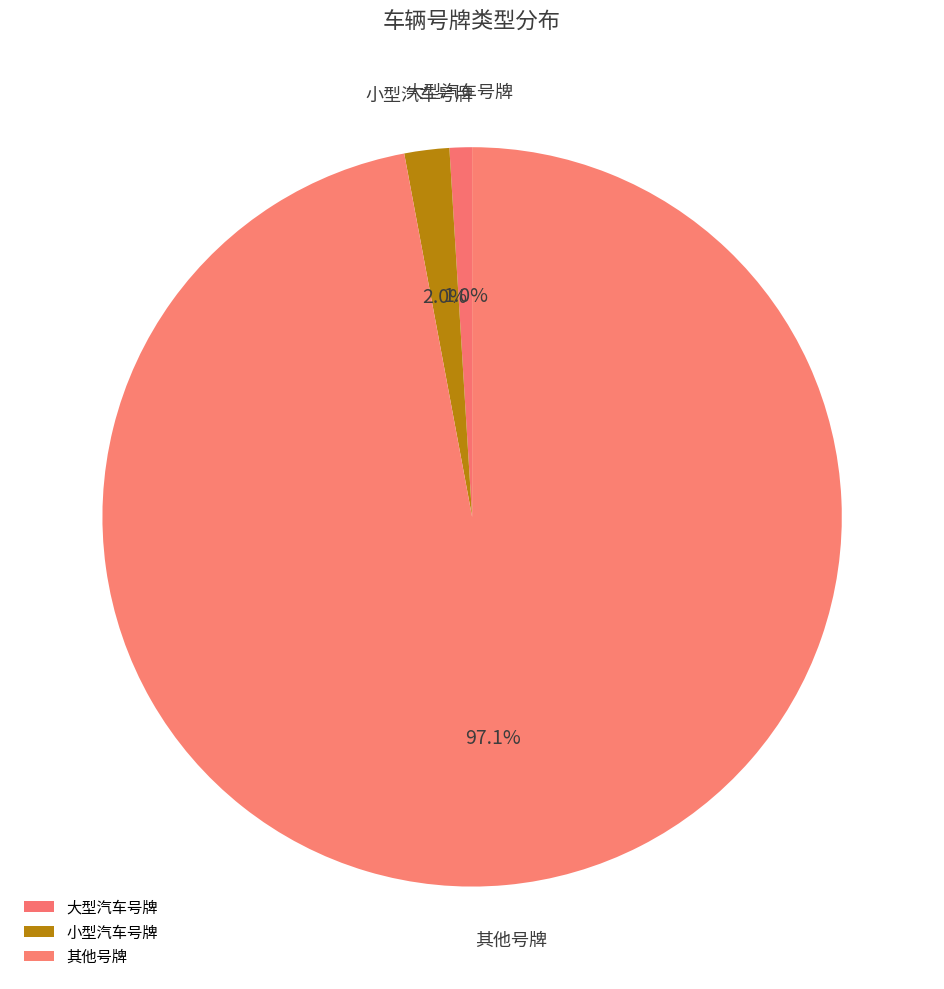

What is the largest slice in the pie chart?

其他号牌